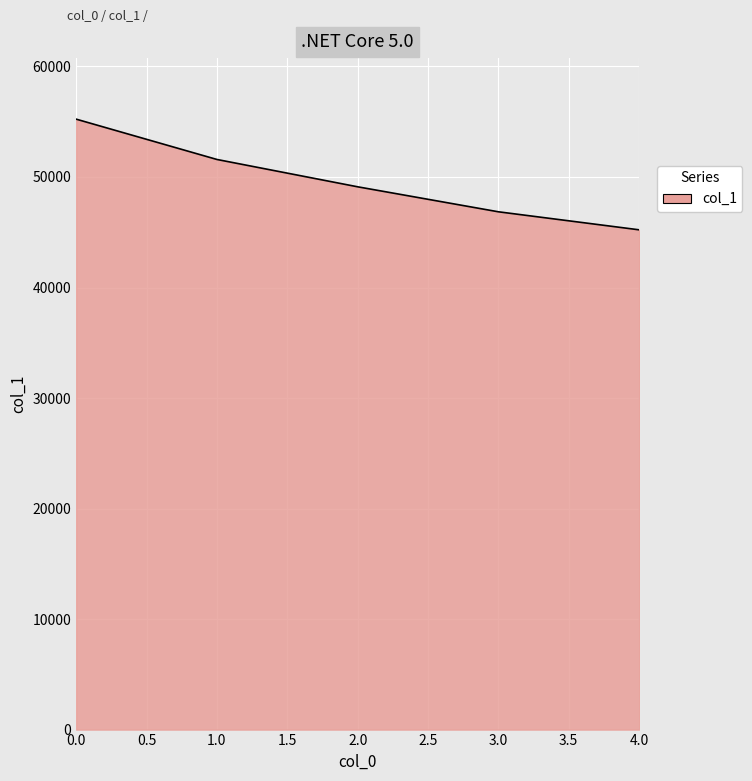

Rank the categories by value from lowest to highest.

4.0, 3.0, 2.0, 1.0, 0.0